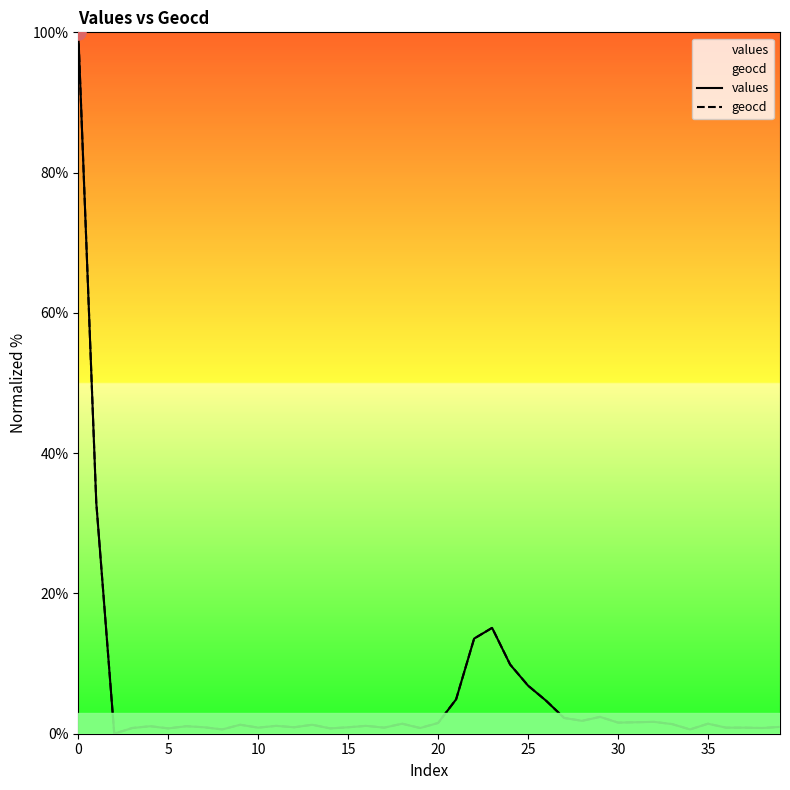

Which series has the largest total across all categories?

geocd